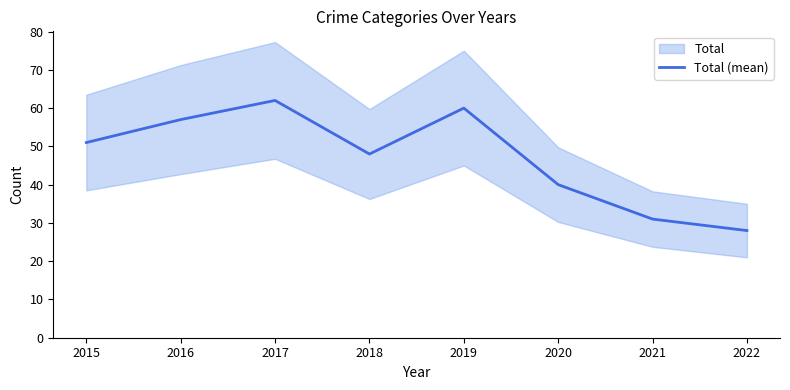

Reading left to right, what are all the values shown in this chart?

2015=51	2016=57	2017=62	2018=48	2019=60	2020=40	2021=31	2022=28